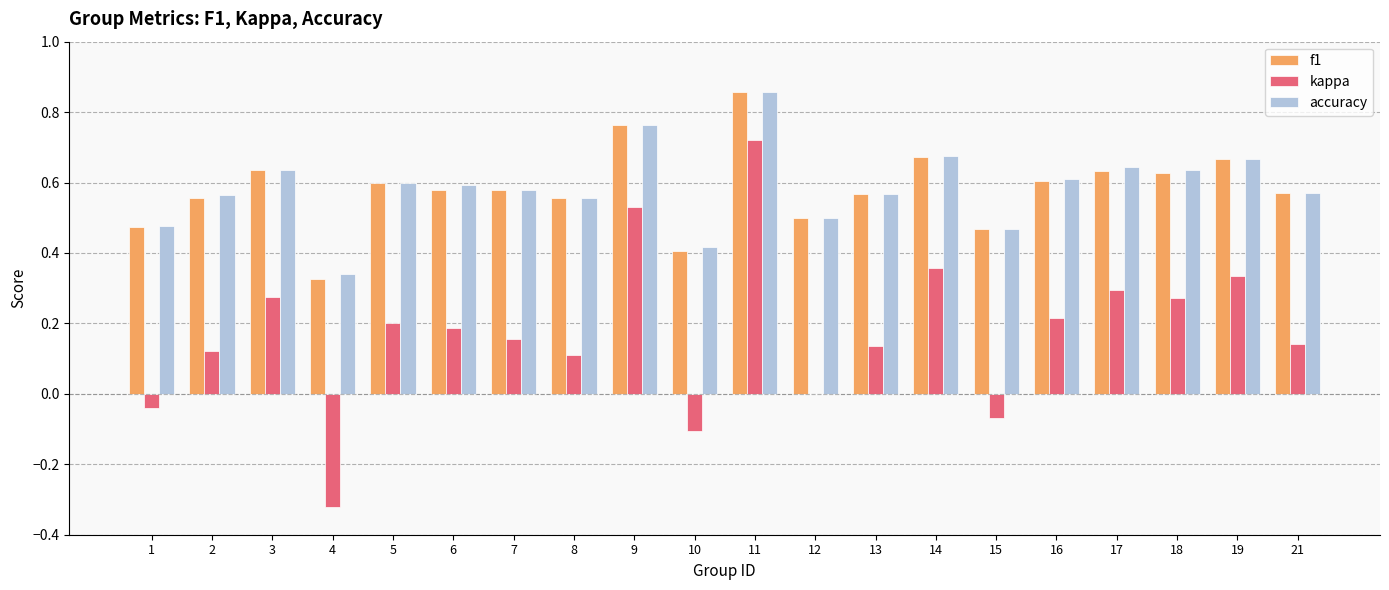

Is the value of accuracy at 5 greater than the value of kappa at 19?

Yes